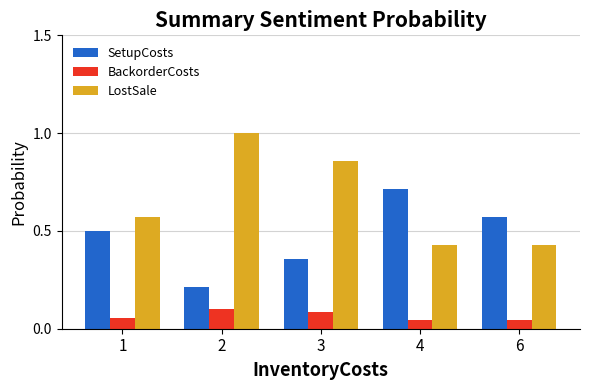

Is the value of BackorderCosts at 2 greater than the value of SetupCosts at 3?

No